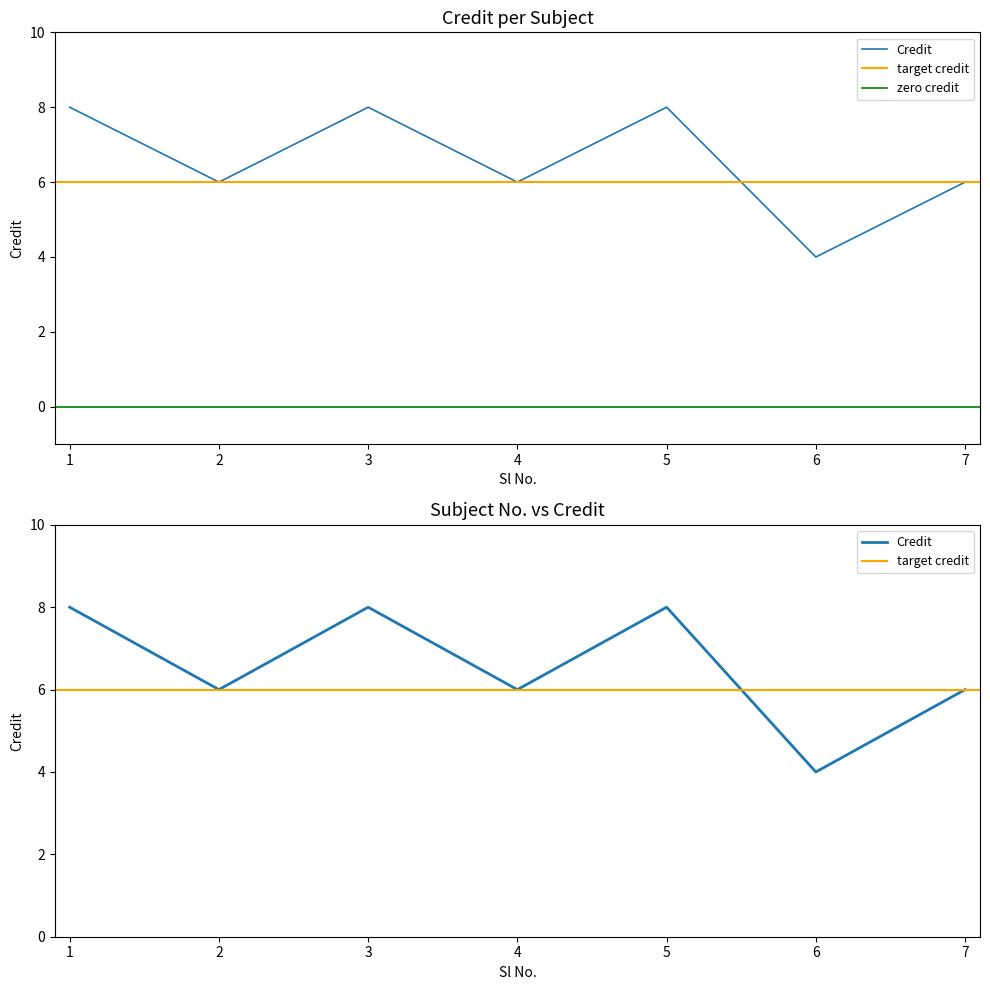

Between 6 and 2, which is larger?

2